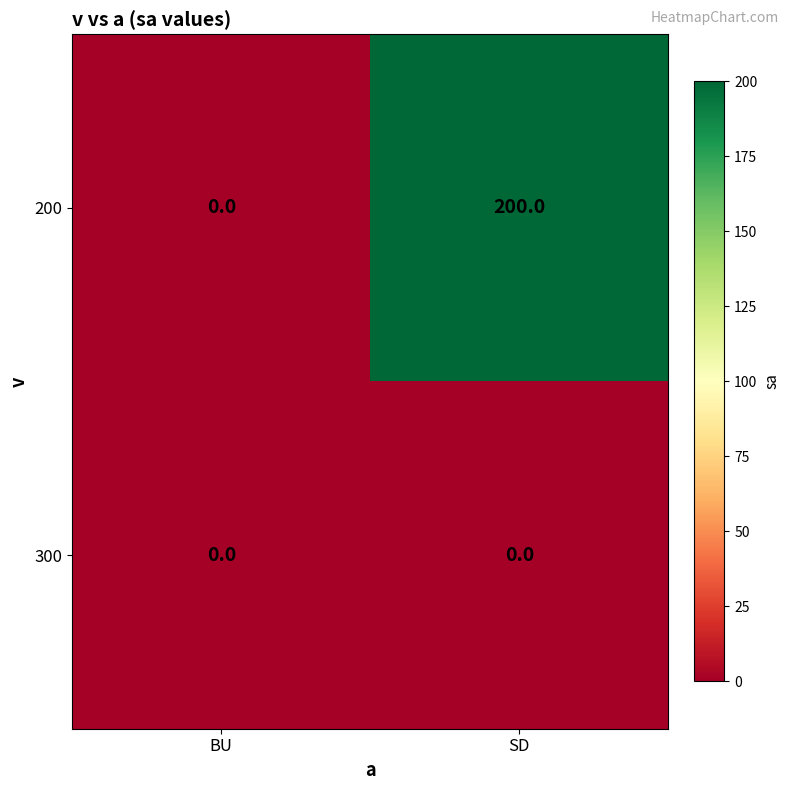

Which series has the largest range (max minus min)?

200